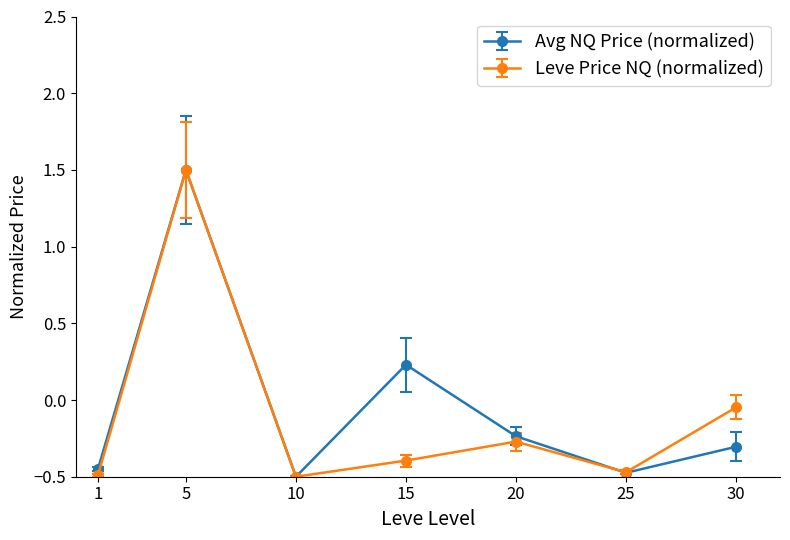

Count the number of categories in the chart.

7